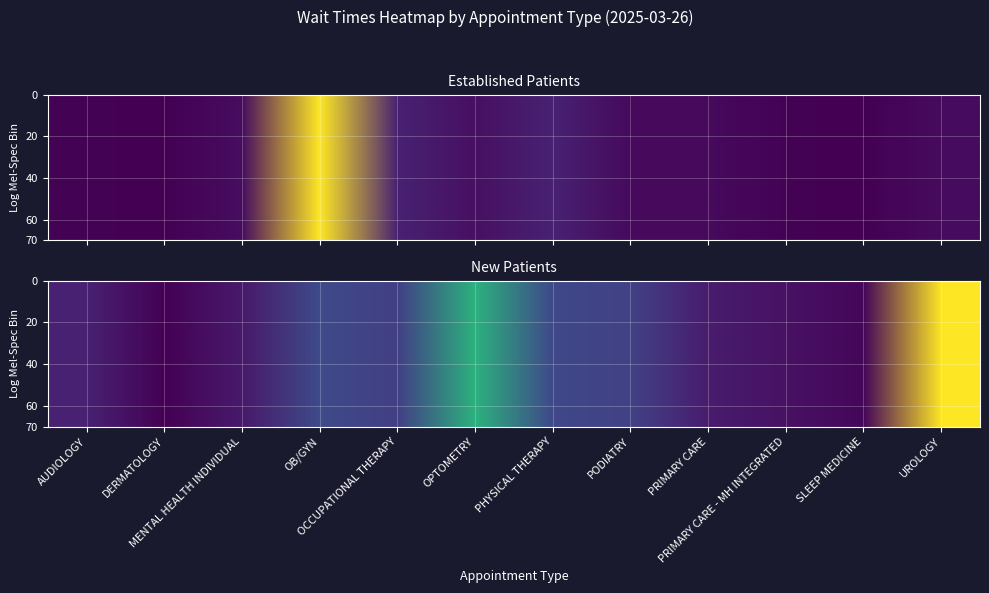

Is it true that PRIMARY CARE equals 21.9 at 1?

False